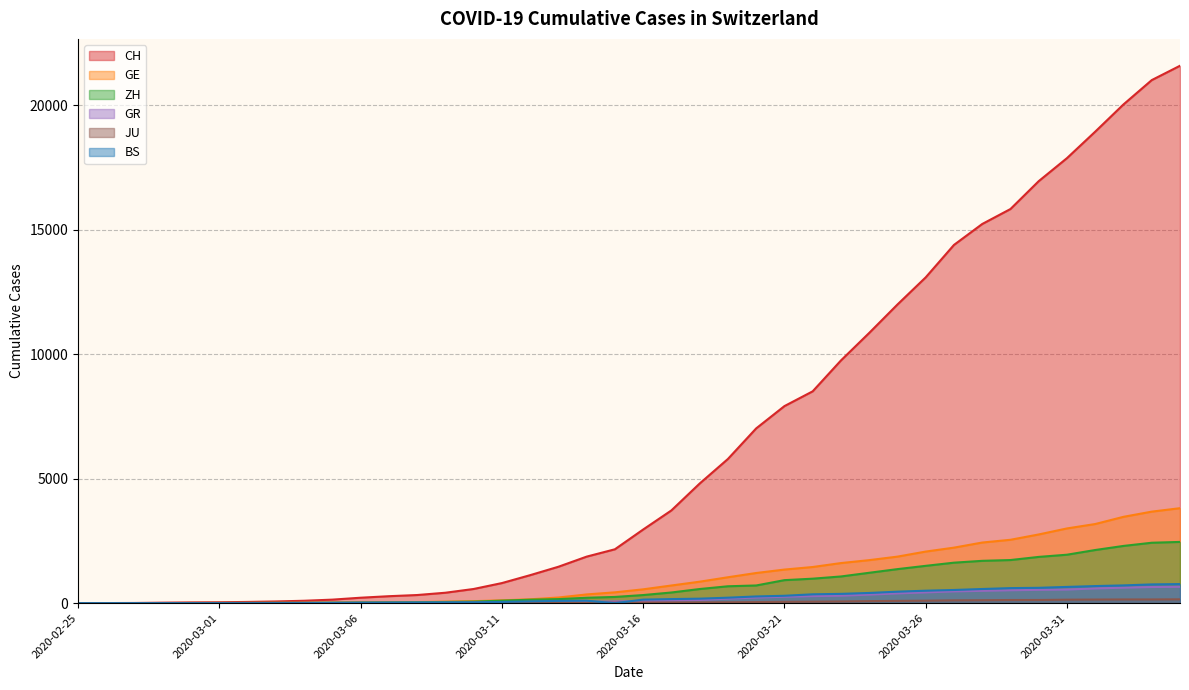

What position from the left is 2020-02-27?

3